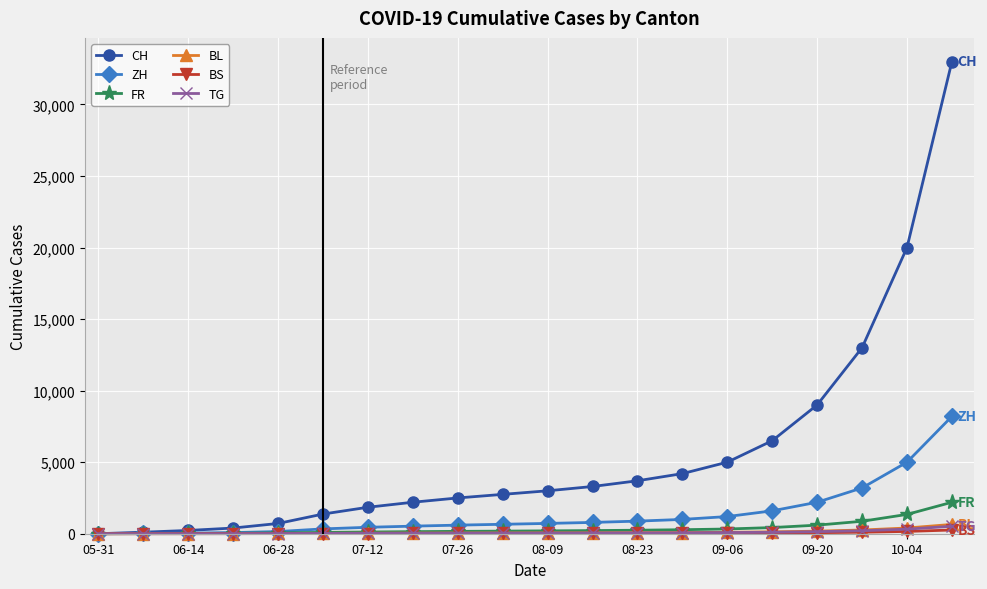

Which series has the largest total across all categories?

CH